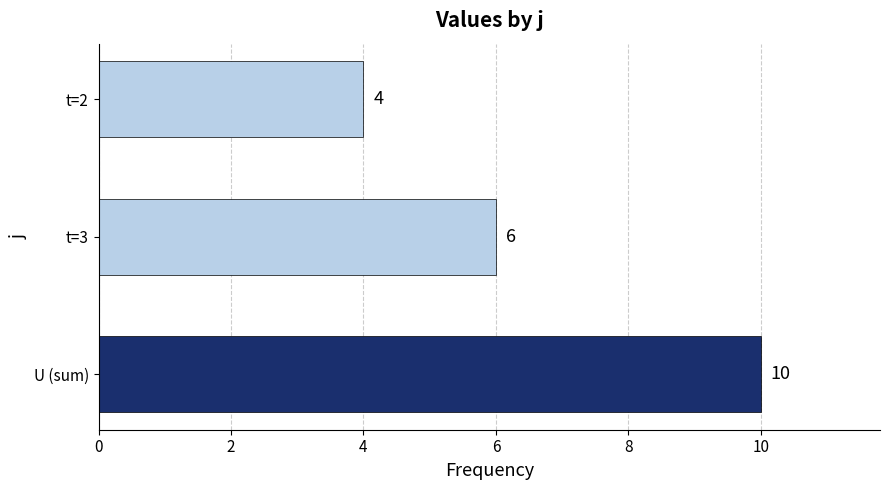

What is the difference between the values at t=3 and U (sum)?

4